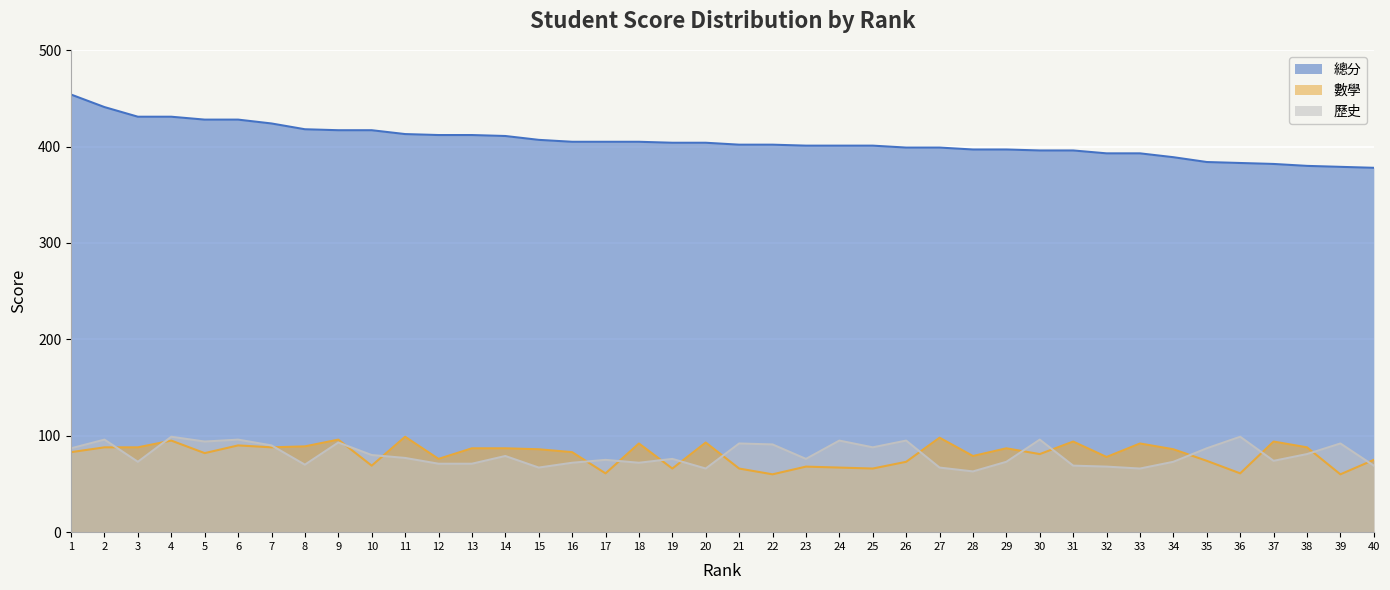

How many values in the 歷史 series are below 77?

20